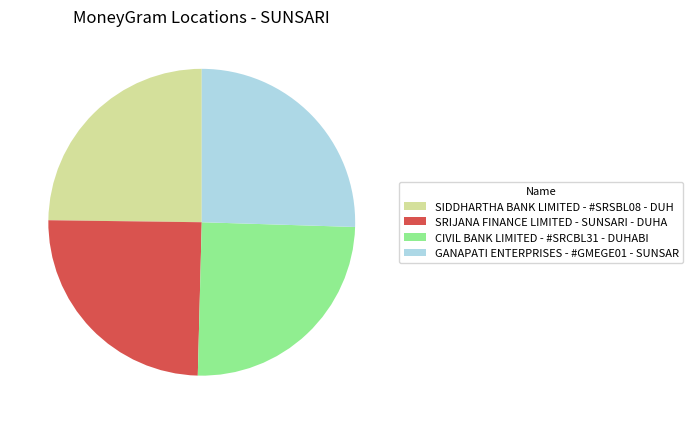

Is there any slice that represents more than half of the pie?

No